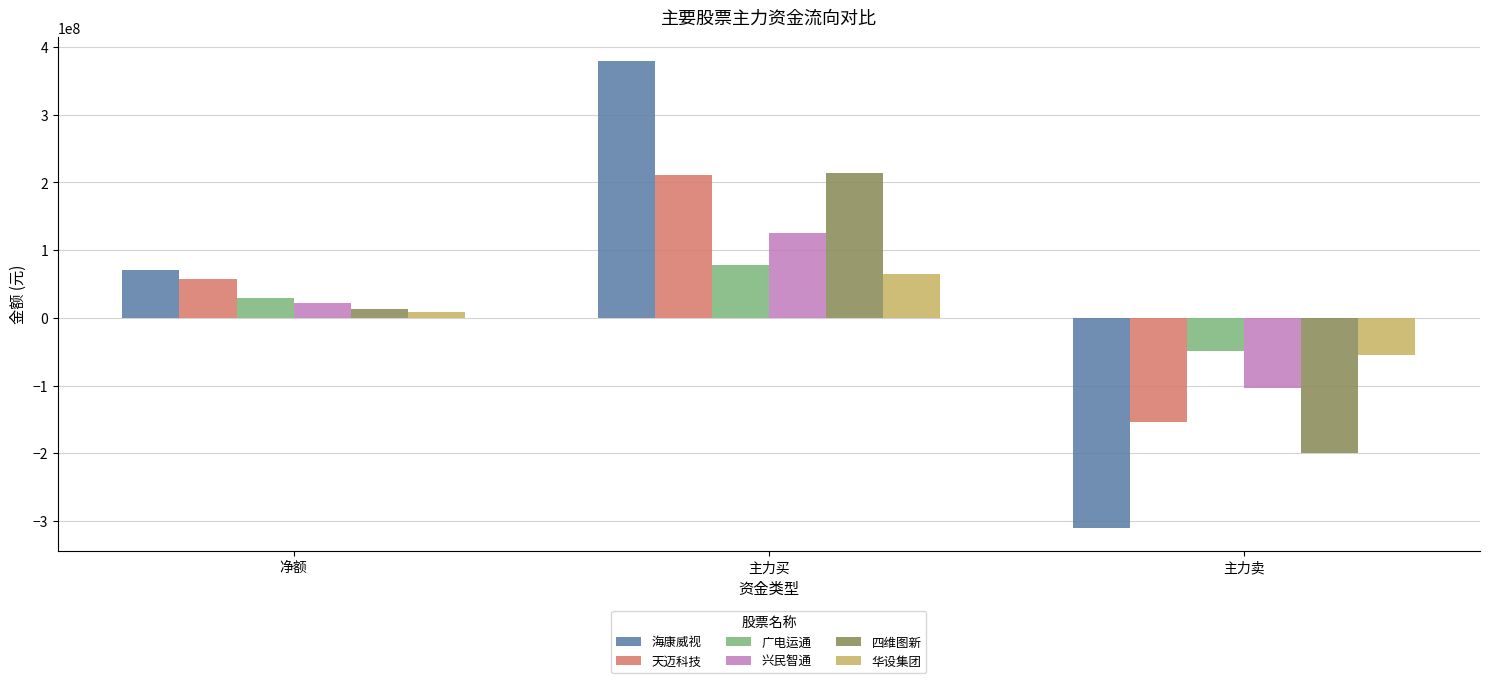

What is the minimum value for 华设集团?

-55072338